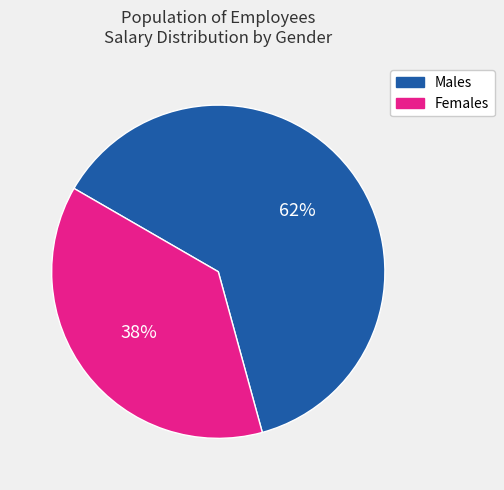

How many segments does this pie chart have?

2